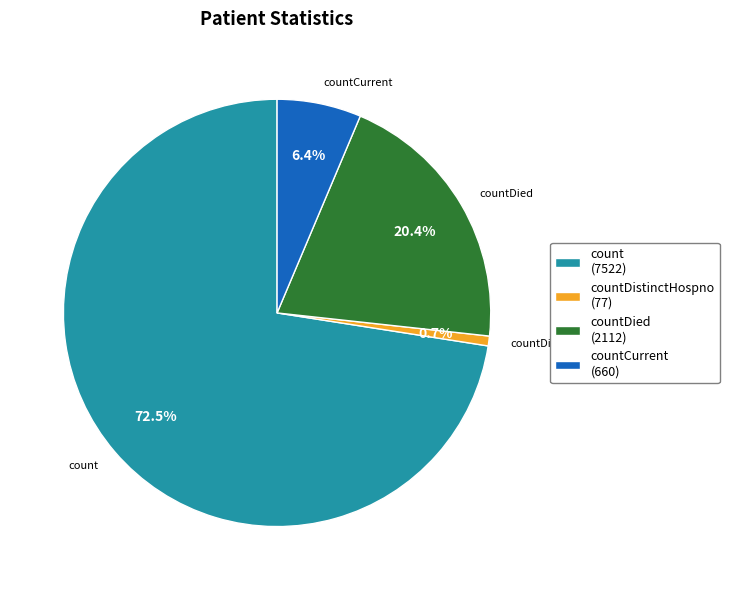

How many segments does this pie chart have?

4